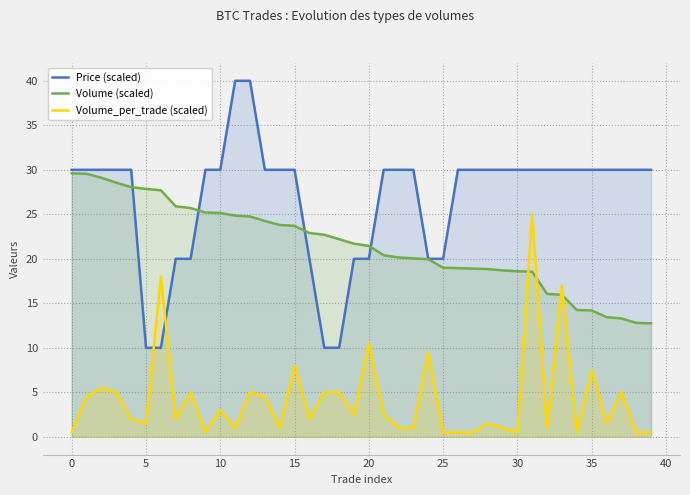

At which label is Volume_per_trade (scaled) closest to 12?

20